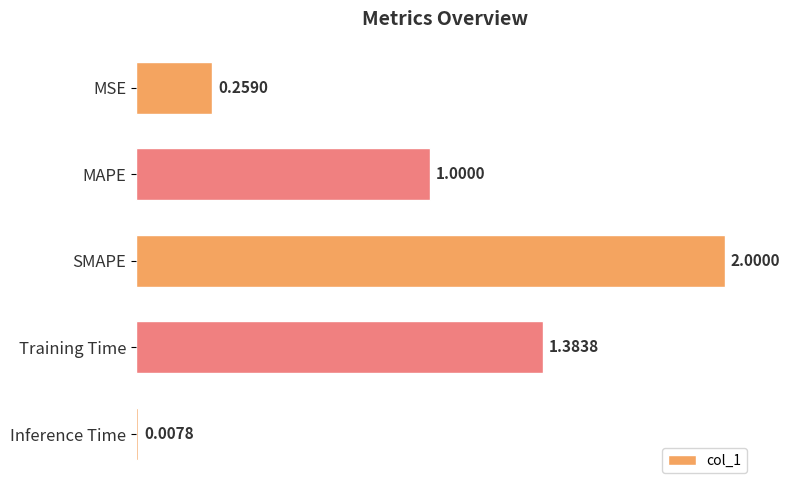

What is the average value?

0.9